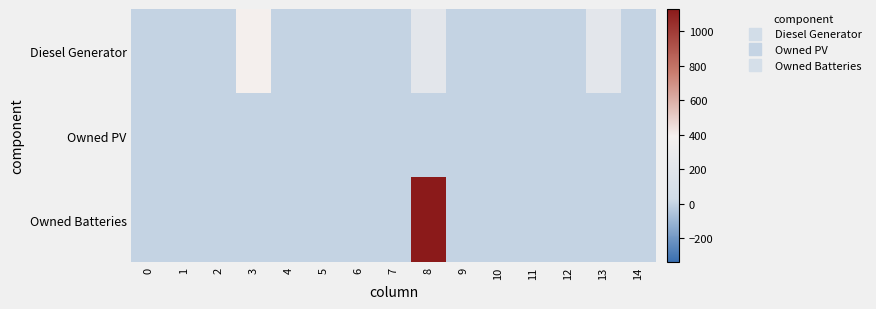

List the series in order of their peak value, highest first.

Owned Batteries, Diesel Generator, Owned PV